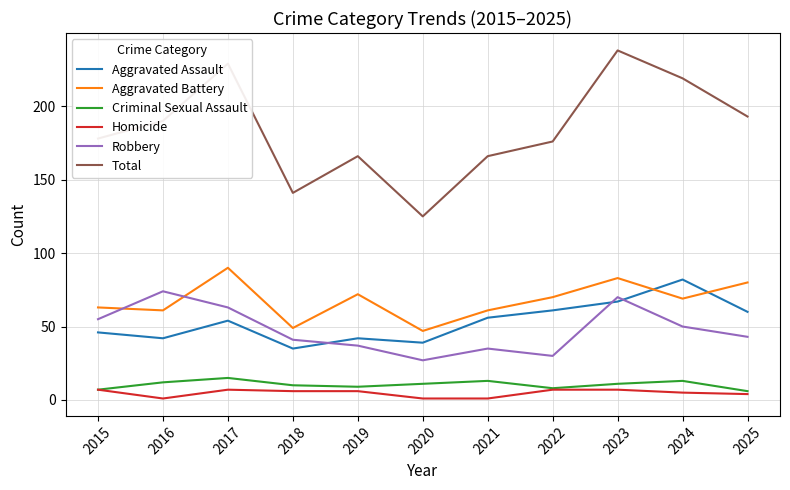

At which category does Aggravated Assault reach its first local peak?

2017